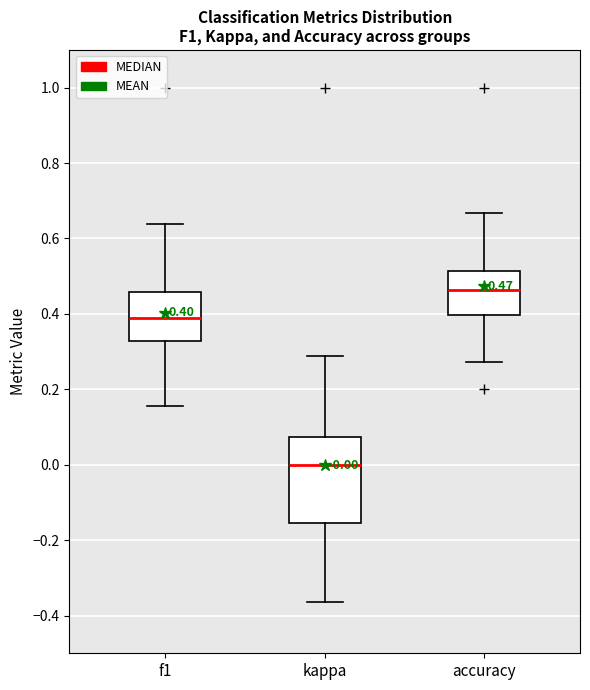

Which box has the highest median line?

accuracy